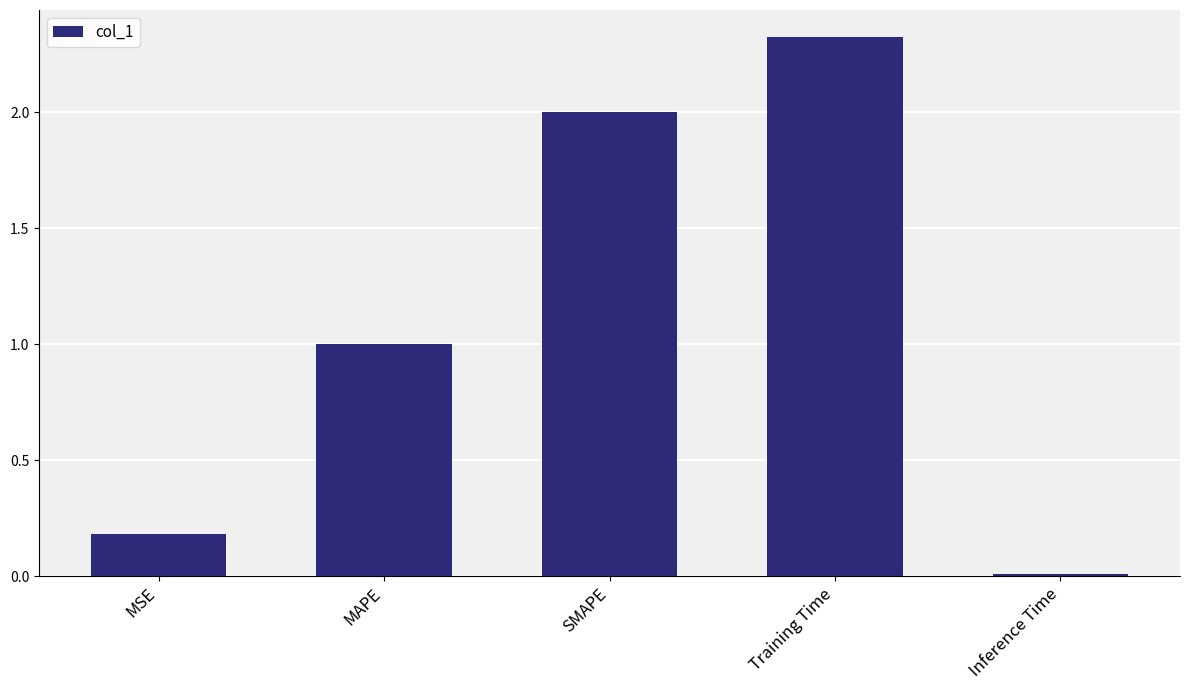

At which category does the chart reach its minimum across all series?

Inference Time